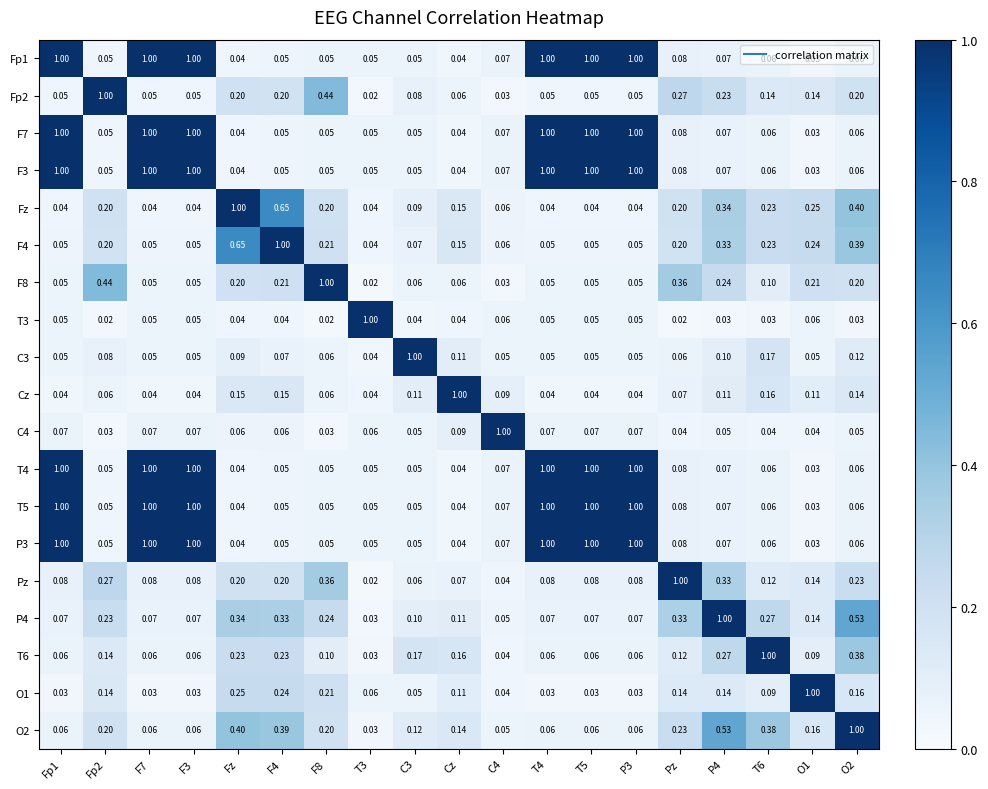

Is the value of P3 at Fp2 greater than the value of T4 at O1?

Yes